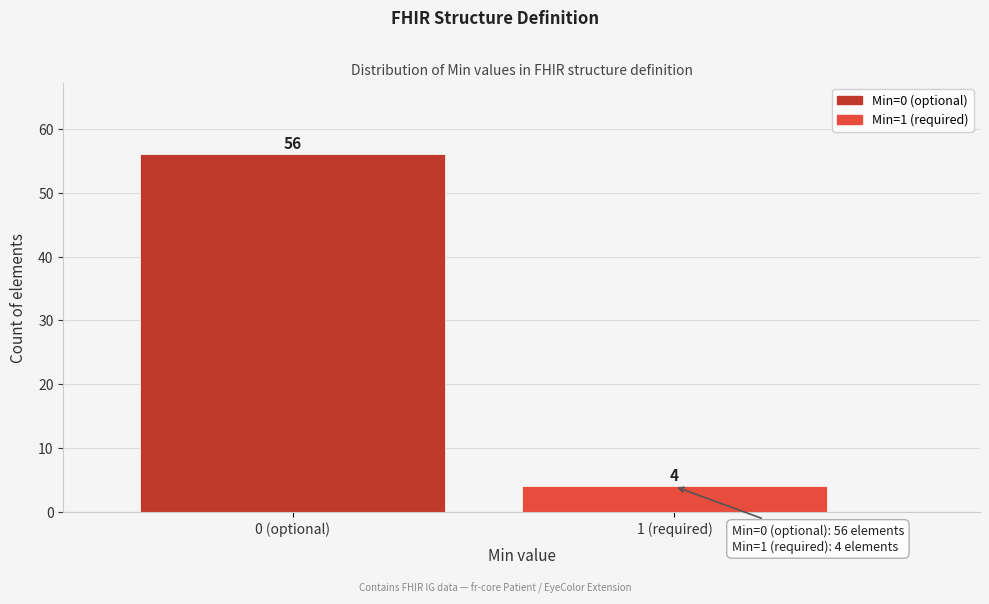

Reading left to right, transcribe all the data shown in this chart.

56	4